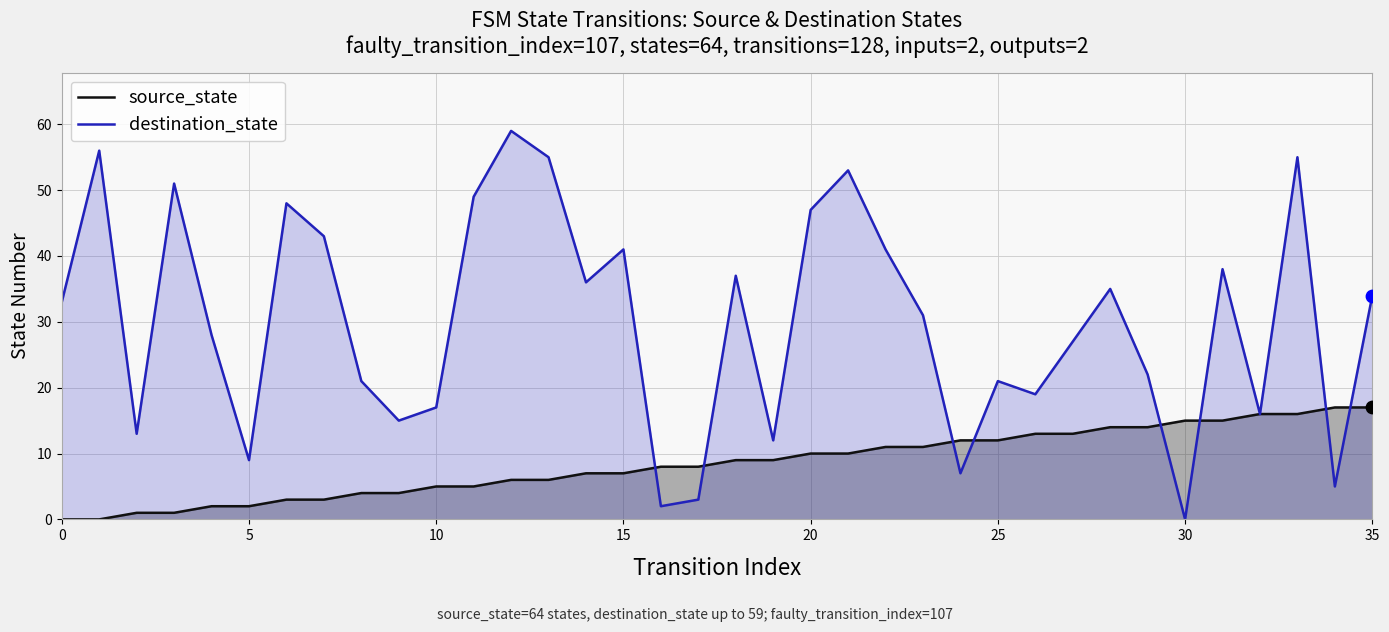

Which series has the largest total across all categories?

destination_state